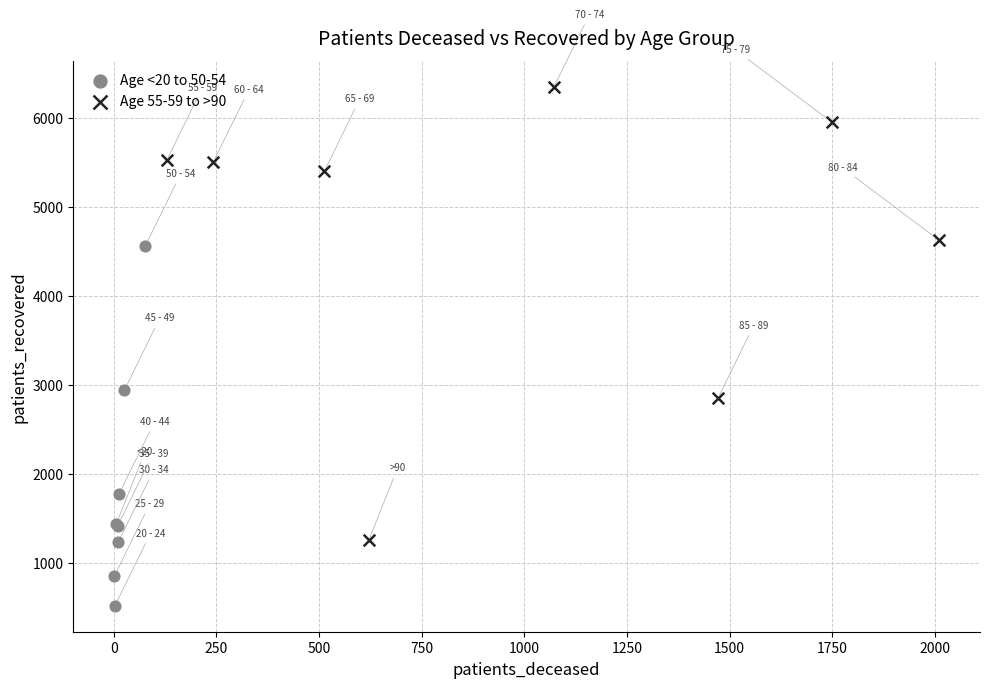

Which series reaches the maximum Y coordinate?

Age 55-59 to >90